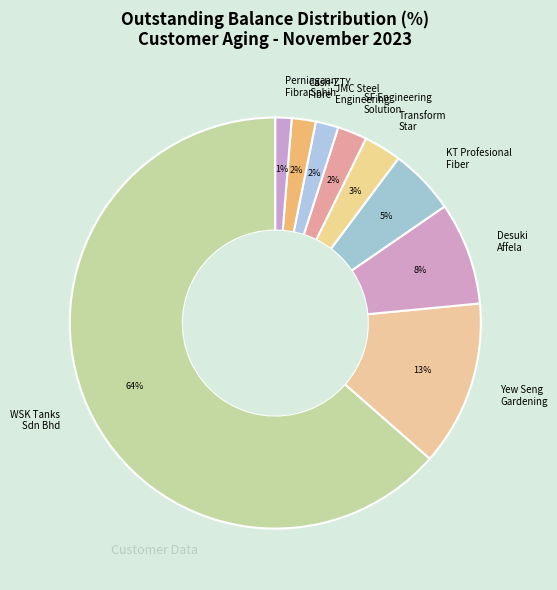

What is the ratio of the value at Transform Star to the value at Desuki Affela?

0.4